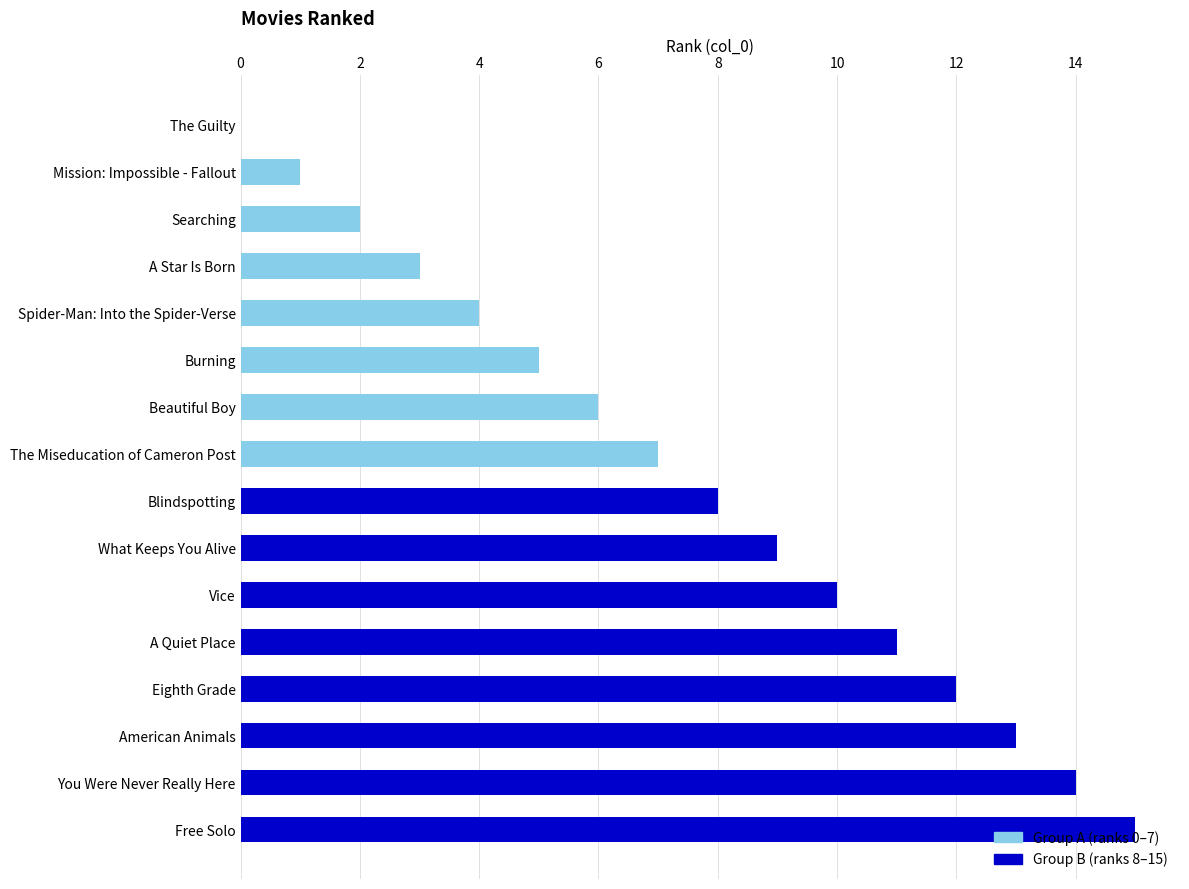

How many Group A (0–7) values are between 2 and 6?

5